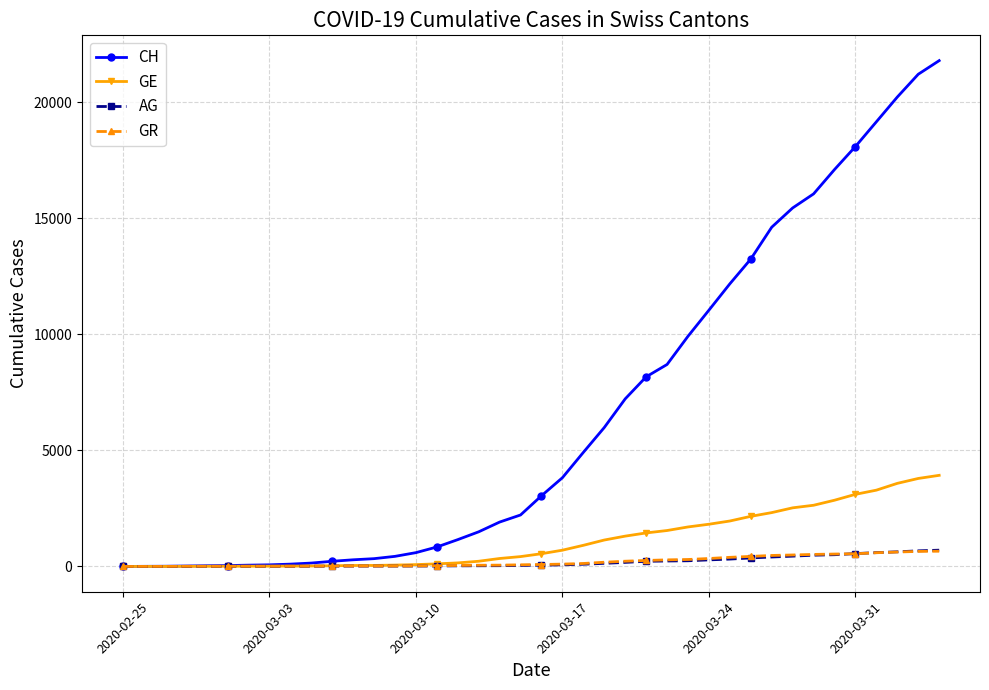

Which series has the largest total across all categories?

CH